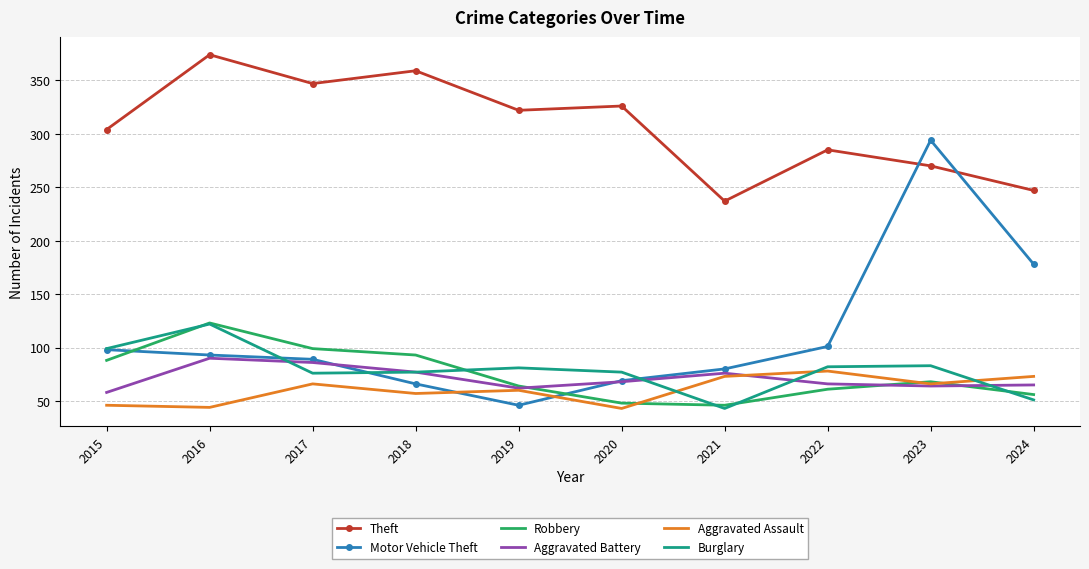

Which category has the highest value across all series?

2016